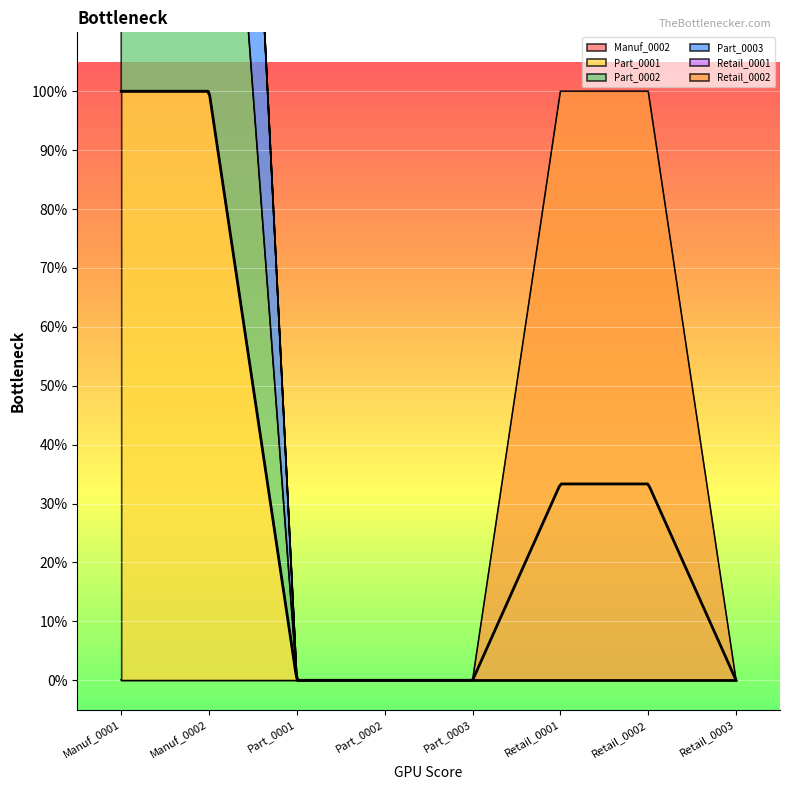

What is the maximum value for Part_0002?

2